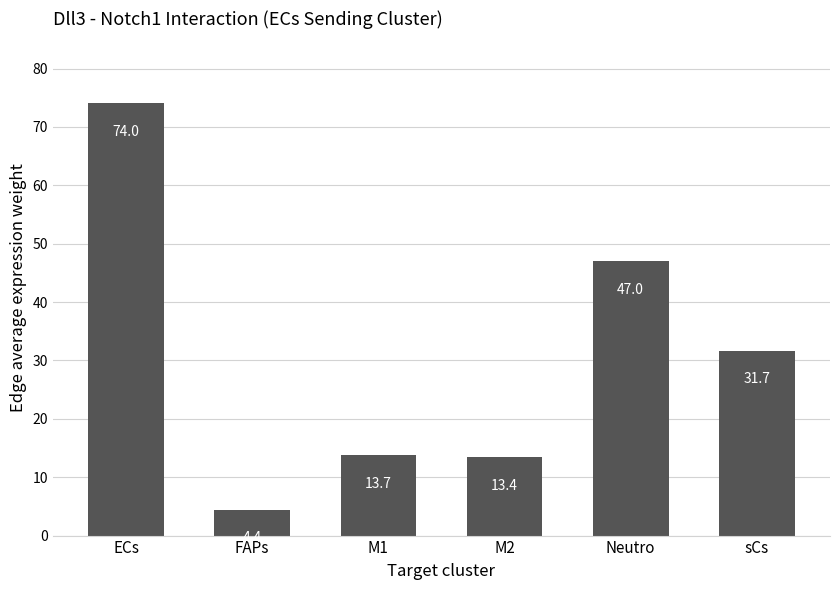

Rank the categories by value from highest to lowest.

ECs, Neutro, sCs, M1, M2, FAPs